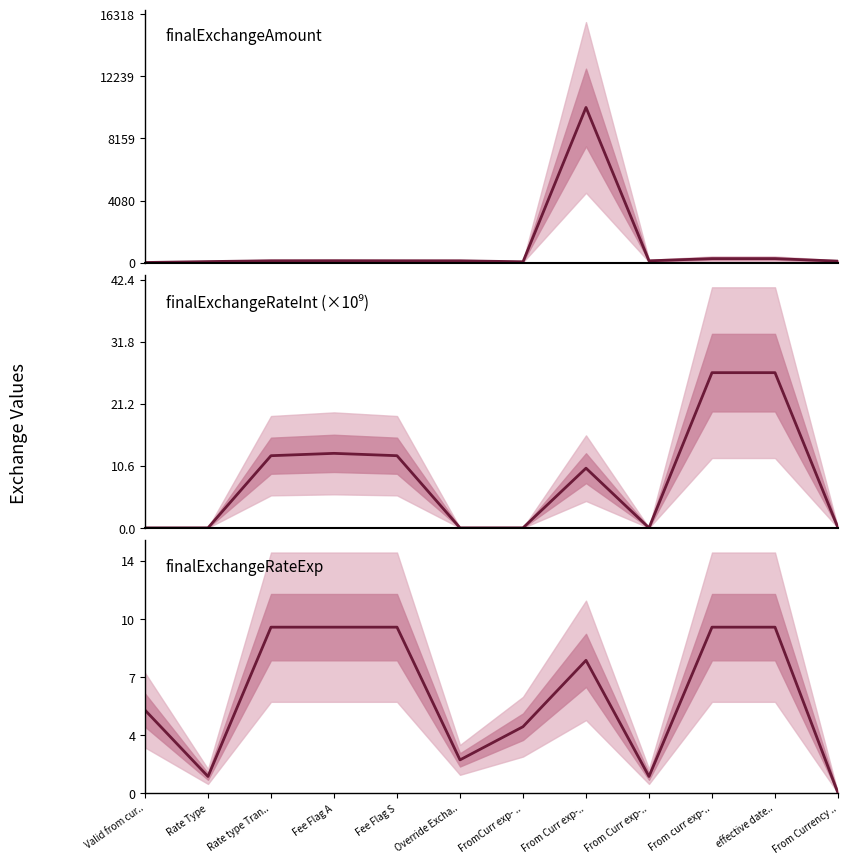

True or false: finalExchangeAmount and finalExchangeRateInt cross at least once.

False